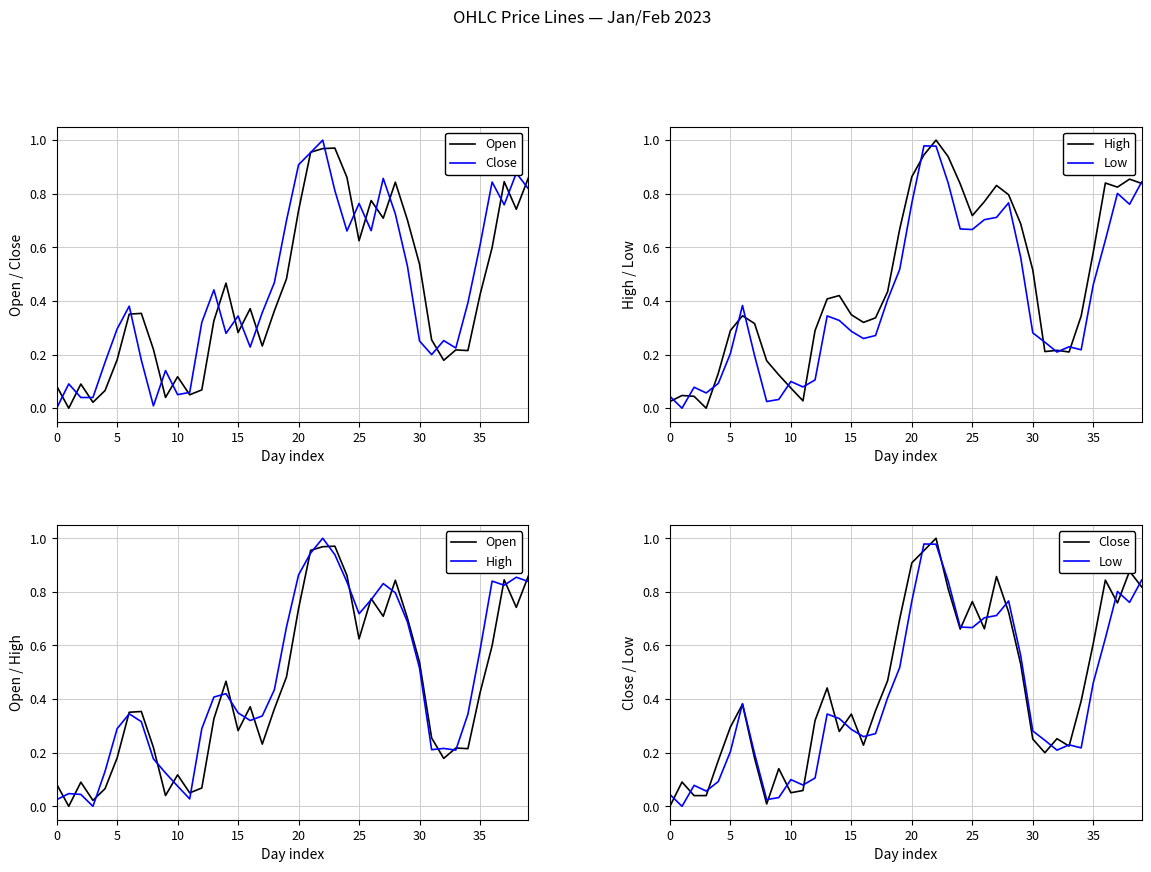

In High, how many points are higher than both neighbors (excluding endpoints)?

8